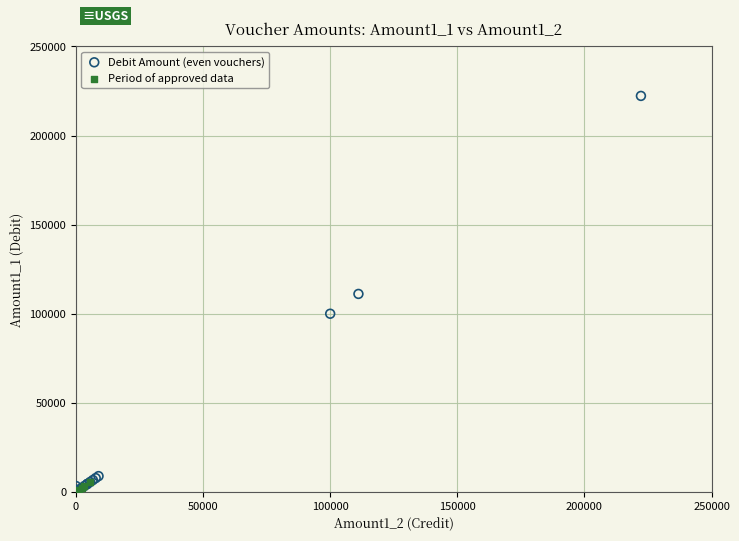

Which series has the widest spread of Y values?

Debit Amount (even vouchers)